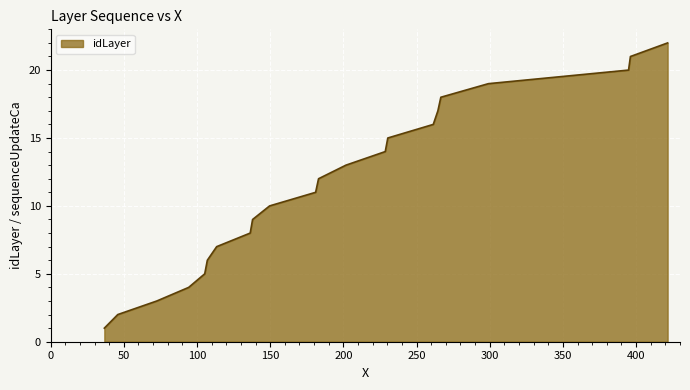

Count the number of categories in the chart.

22